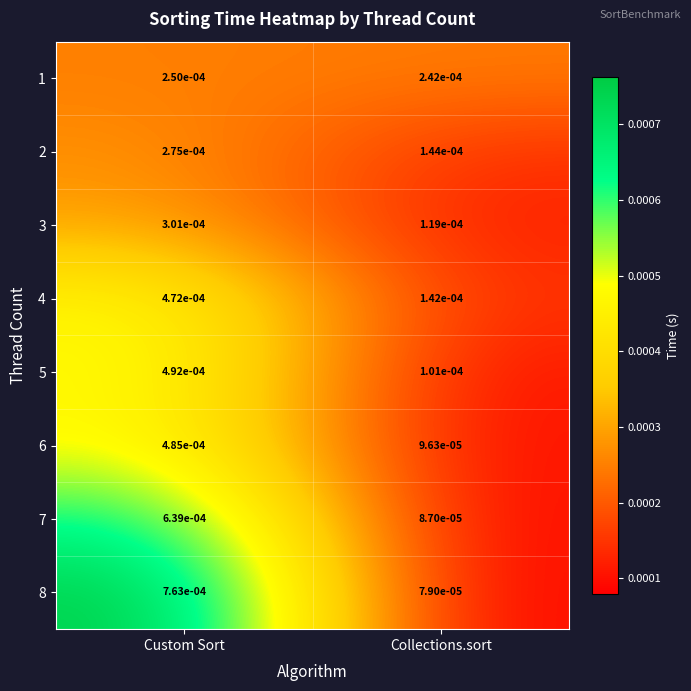

At which category is the sum across all series the highest?

Custom Sort